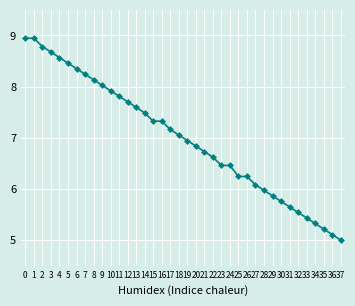

Which has a higher value, 18 or 29?

18